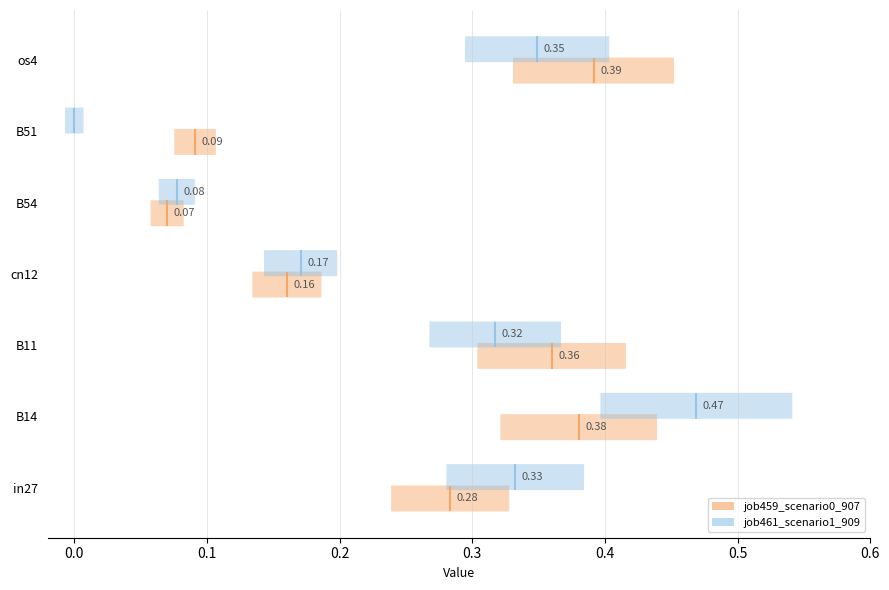

At which label does job461_scenario1_909 reach its peak?

B14